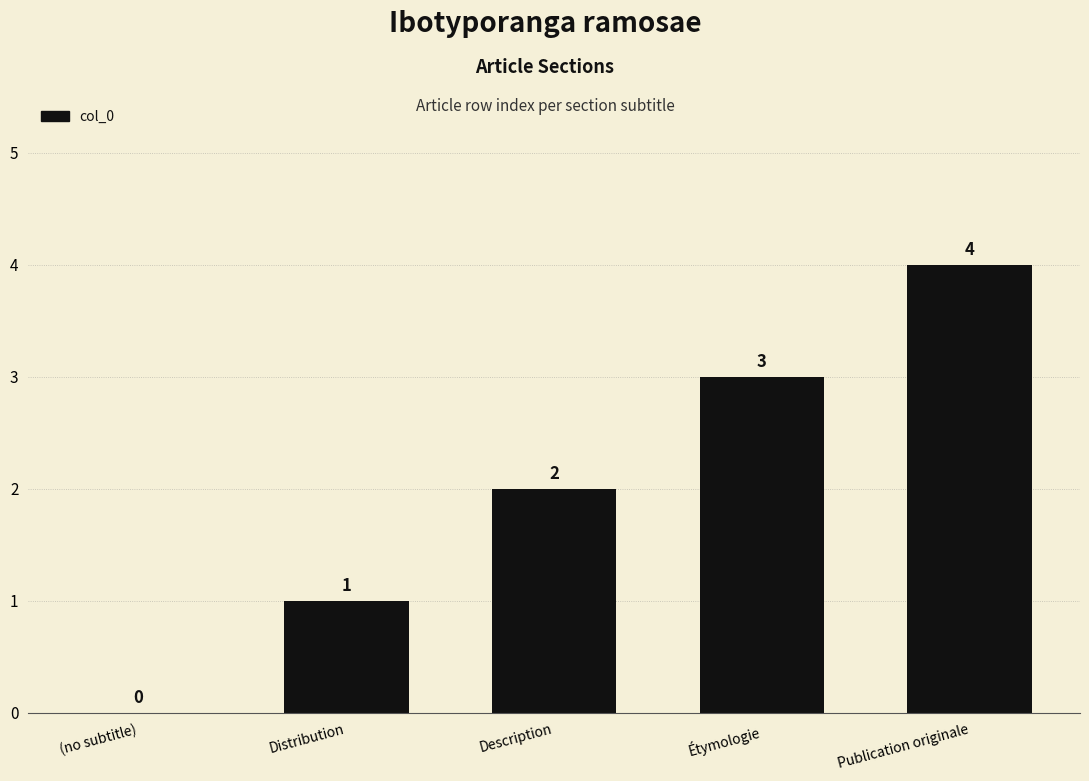

What is the change in value from Description to Publication originale?

+2